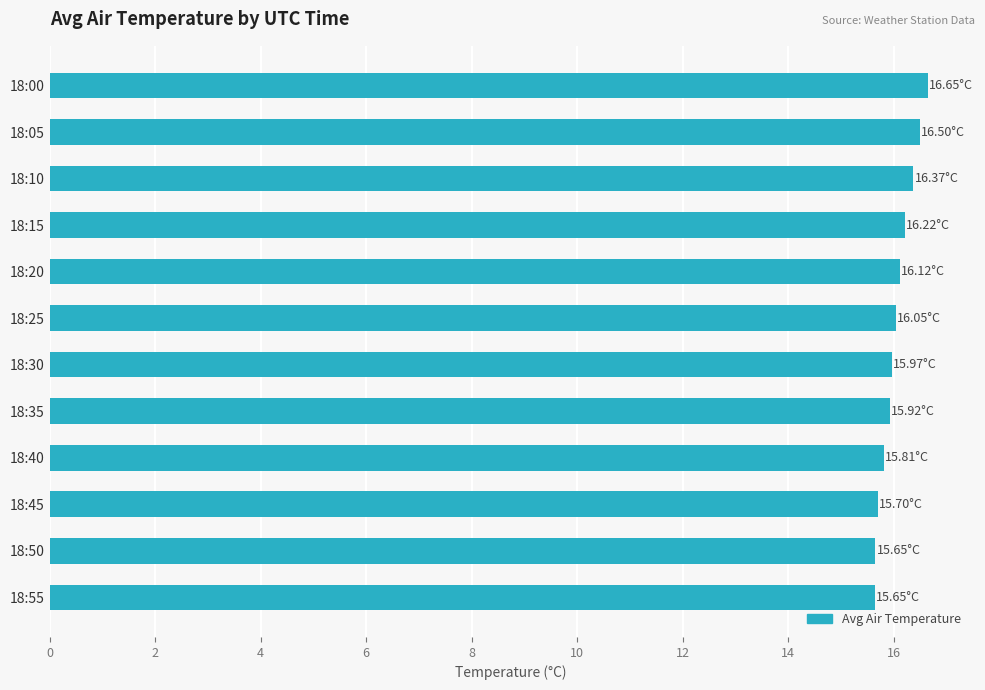

What is the sum of all values?

192.6